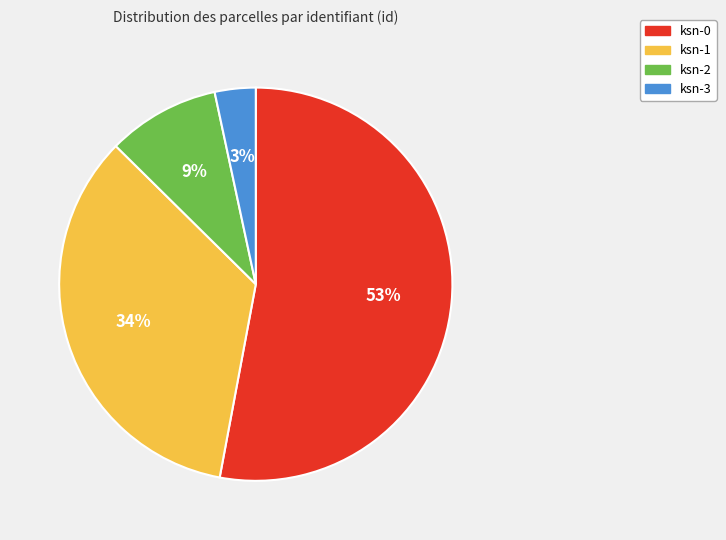

Is it true that ksn-0 is 61% of the pie?

False